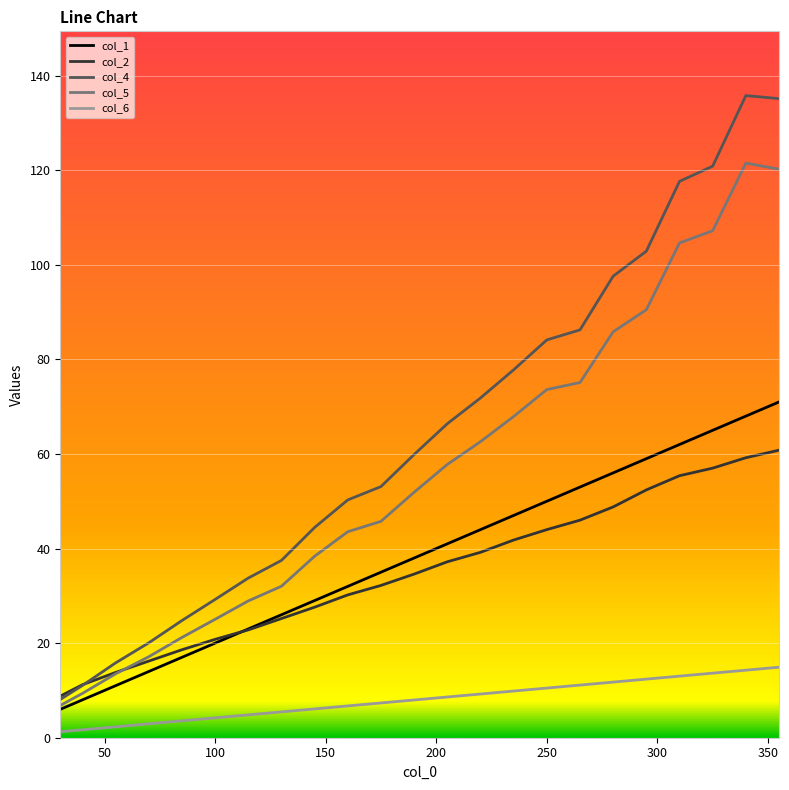

List the series in order of their peak value, lowest first.

col_6, col_2, col_1, col_5, col_4